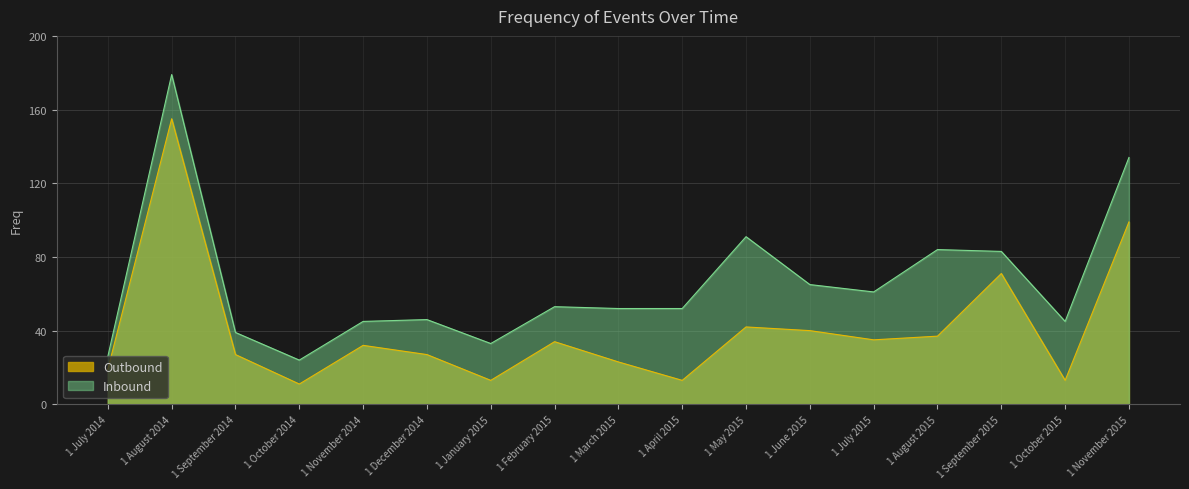

True or false: Outbound and Inbound cross at least once.

False